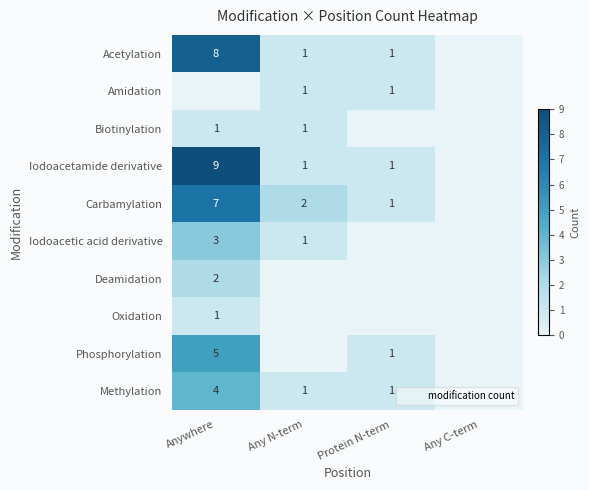

The Biotinylation series shows 1 at Any N-term. True or false?

False